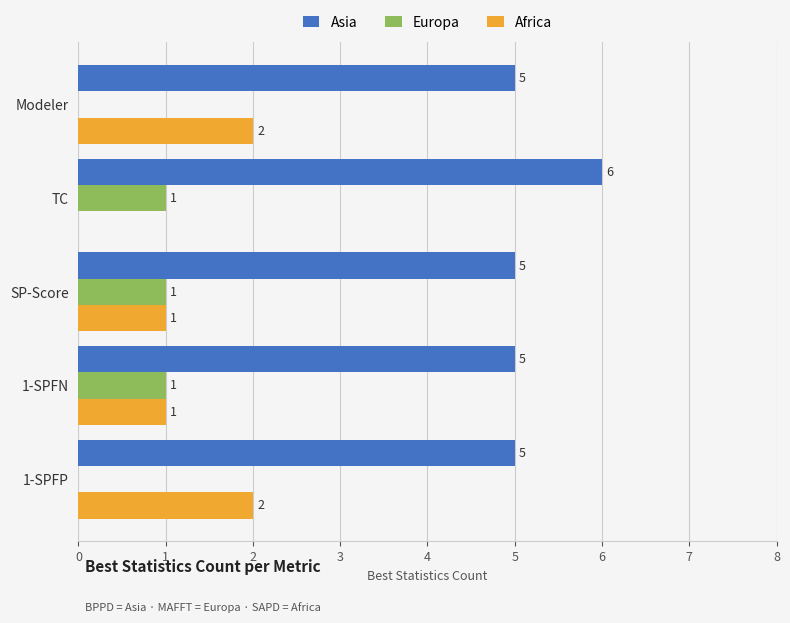

At which category does the chart reach its peak across all series?

TC